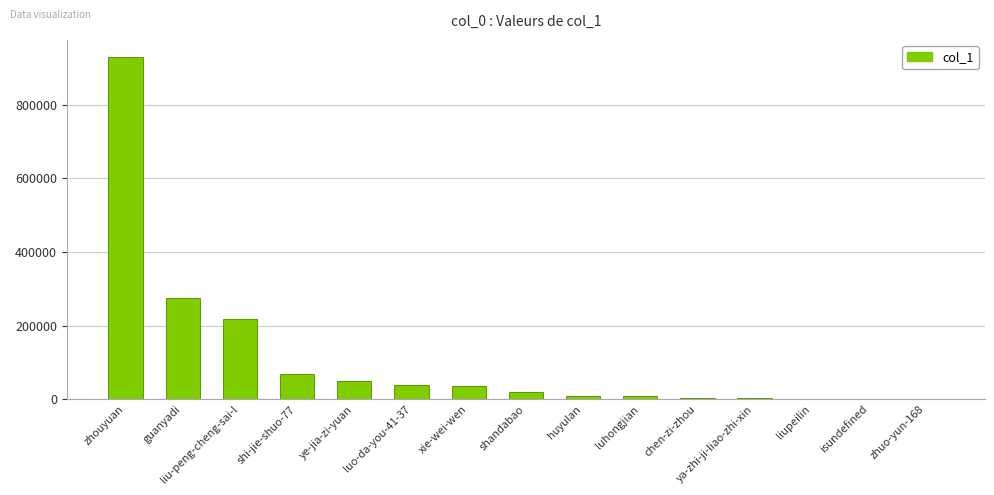

What is the change in value from xie-wei-wen to liupeilin?

-35166